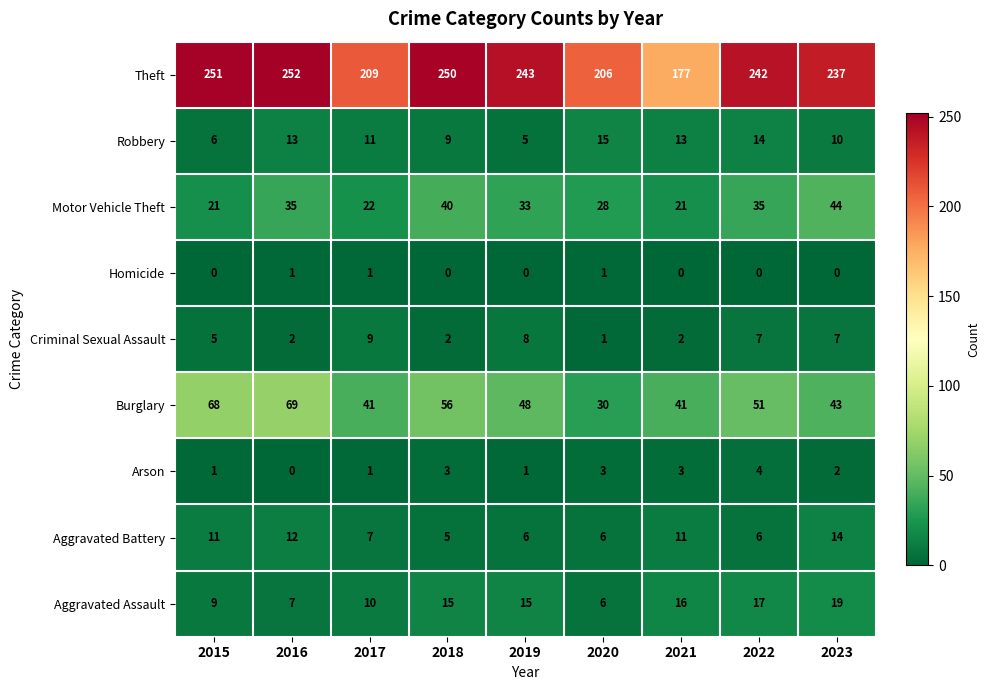

Between 2017 and 2023, which series saw the biggest shift?

Theft